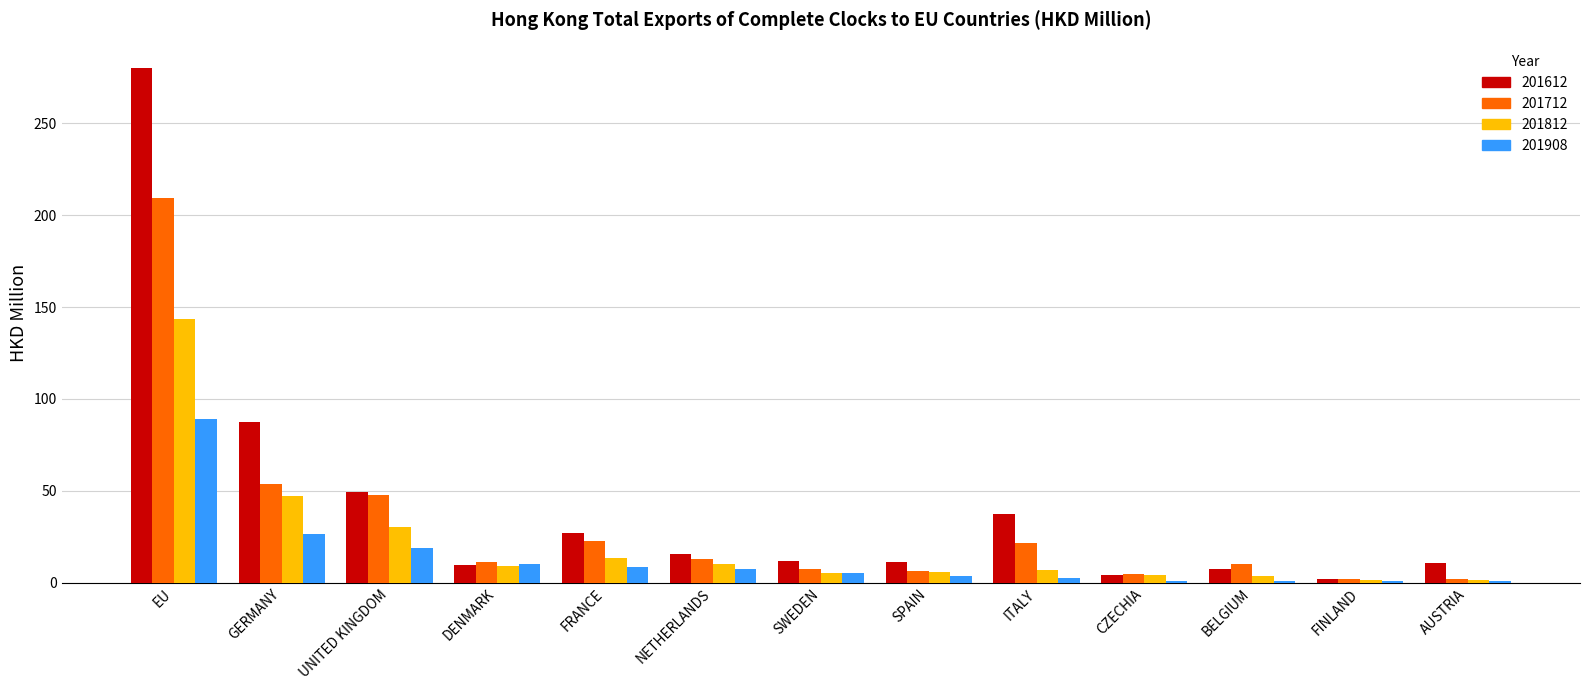

Is it true that 201612 equals 26.8 at FRANCE?

True